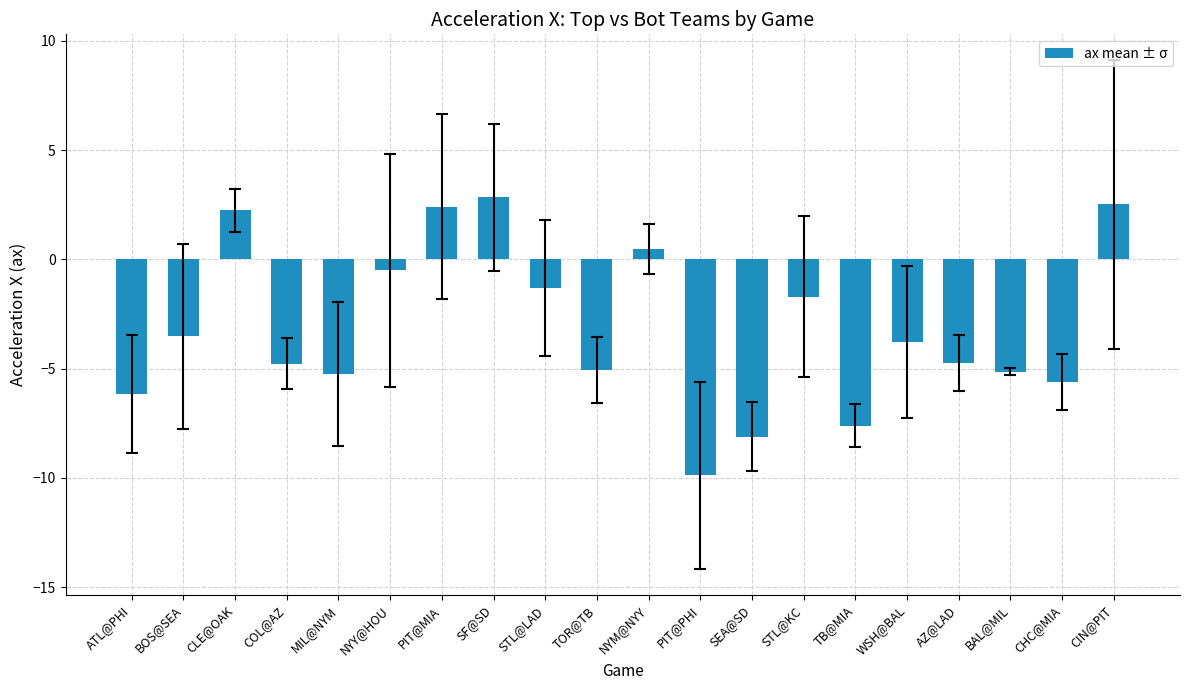

What is the change in value from PIT@MIA to TOR@TB?

-7.5